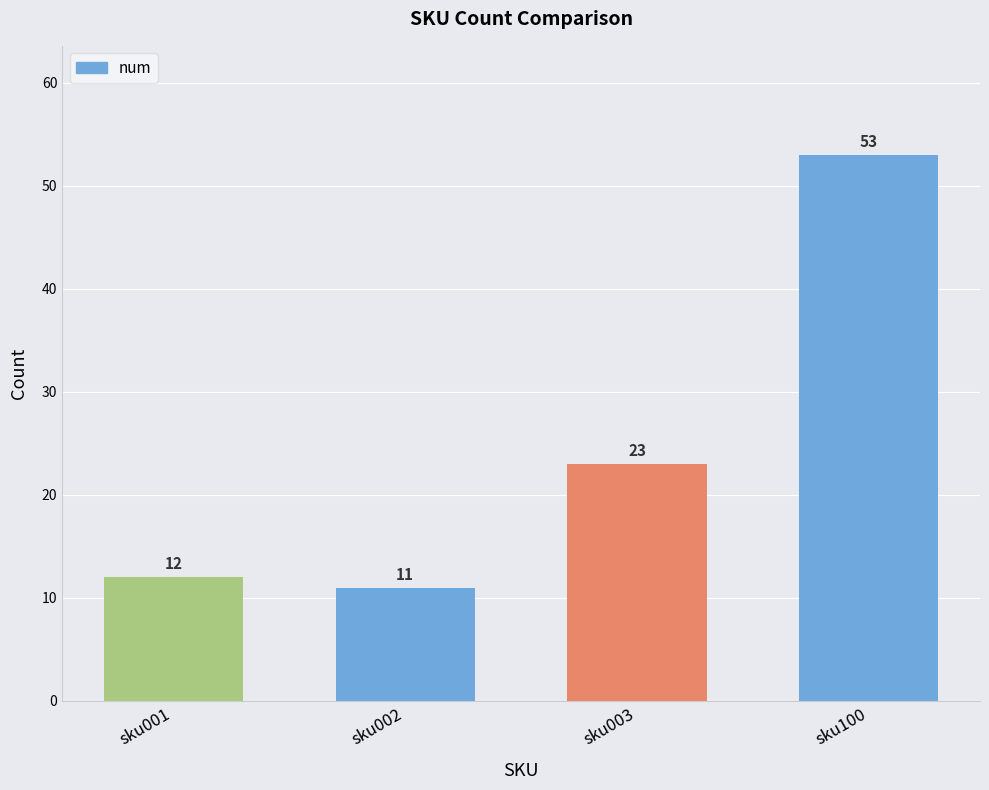

What is the sum of all values?

99